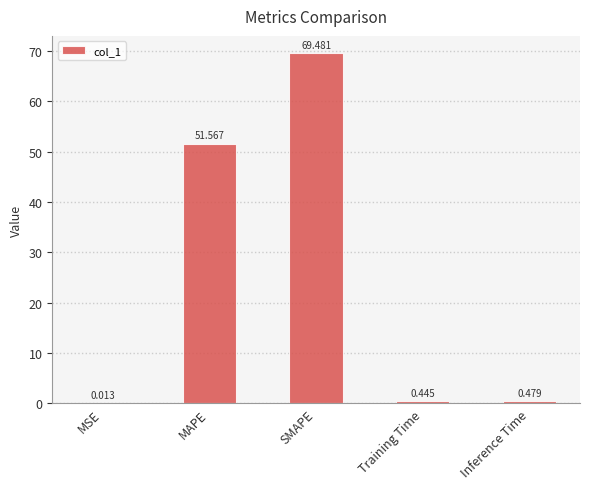

Which has a higher value, MSE or MAPE?

MAPE